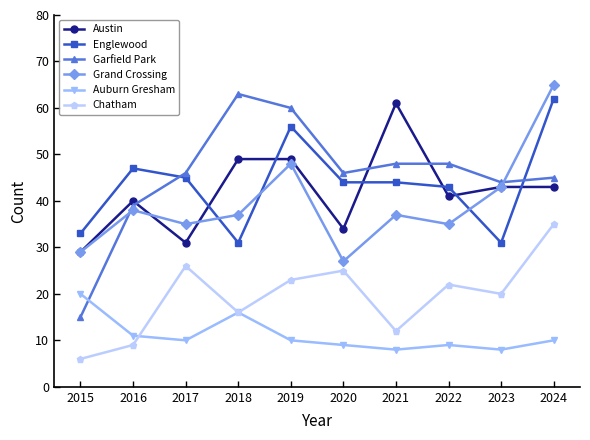

Is it true that Auburn Gresham equals 13 at 2020?

False